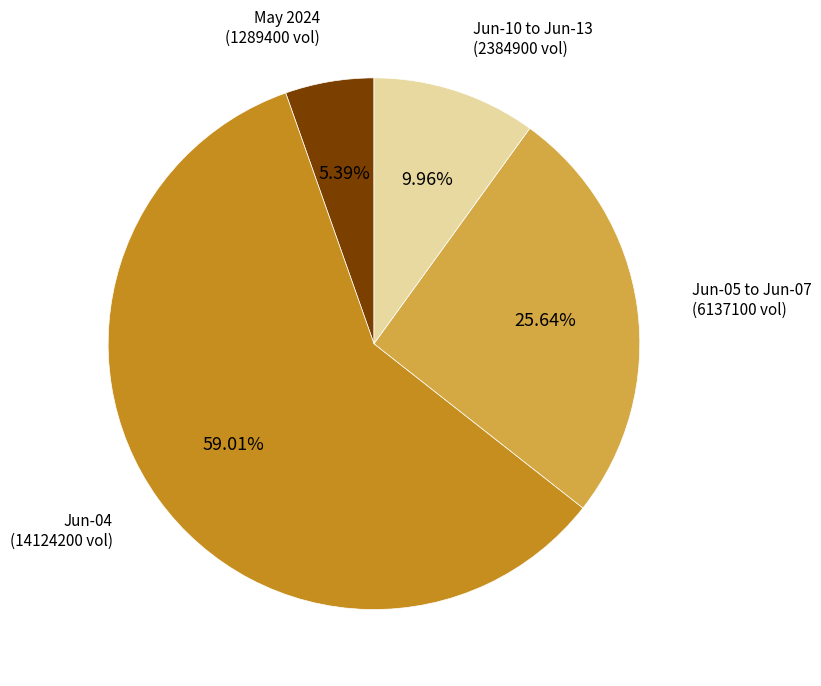

How many segments does this pie chart have?

4